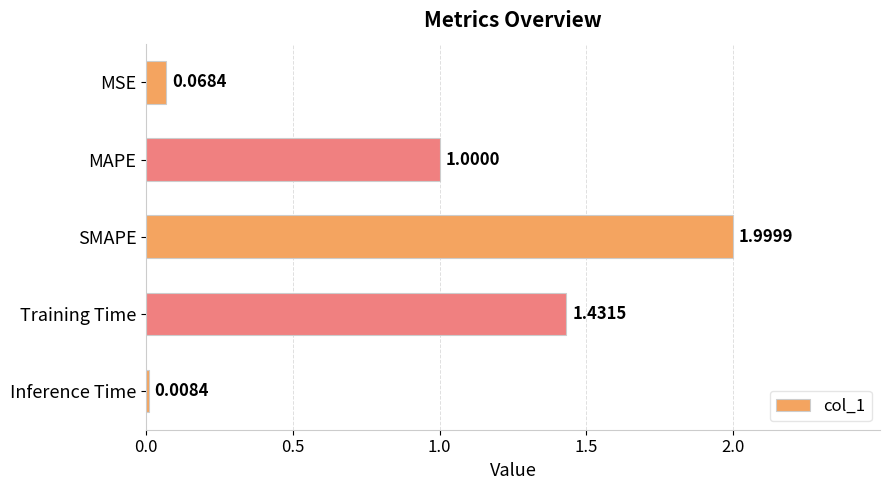

What is the label of the 5th bar from the bottom?

MSE